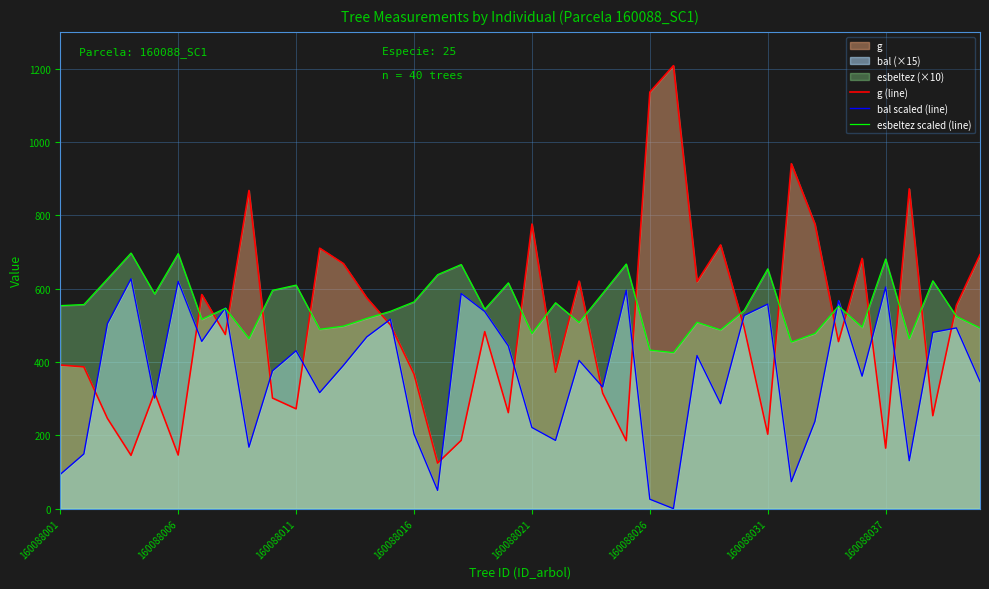

Read the esbeltez scaled (line) value at 160088021.

477.6